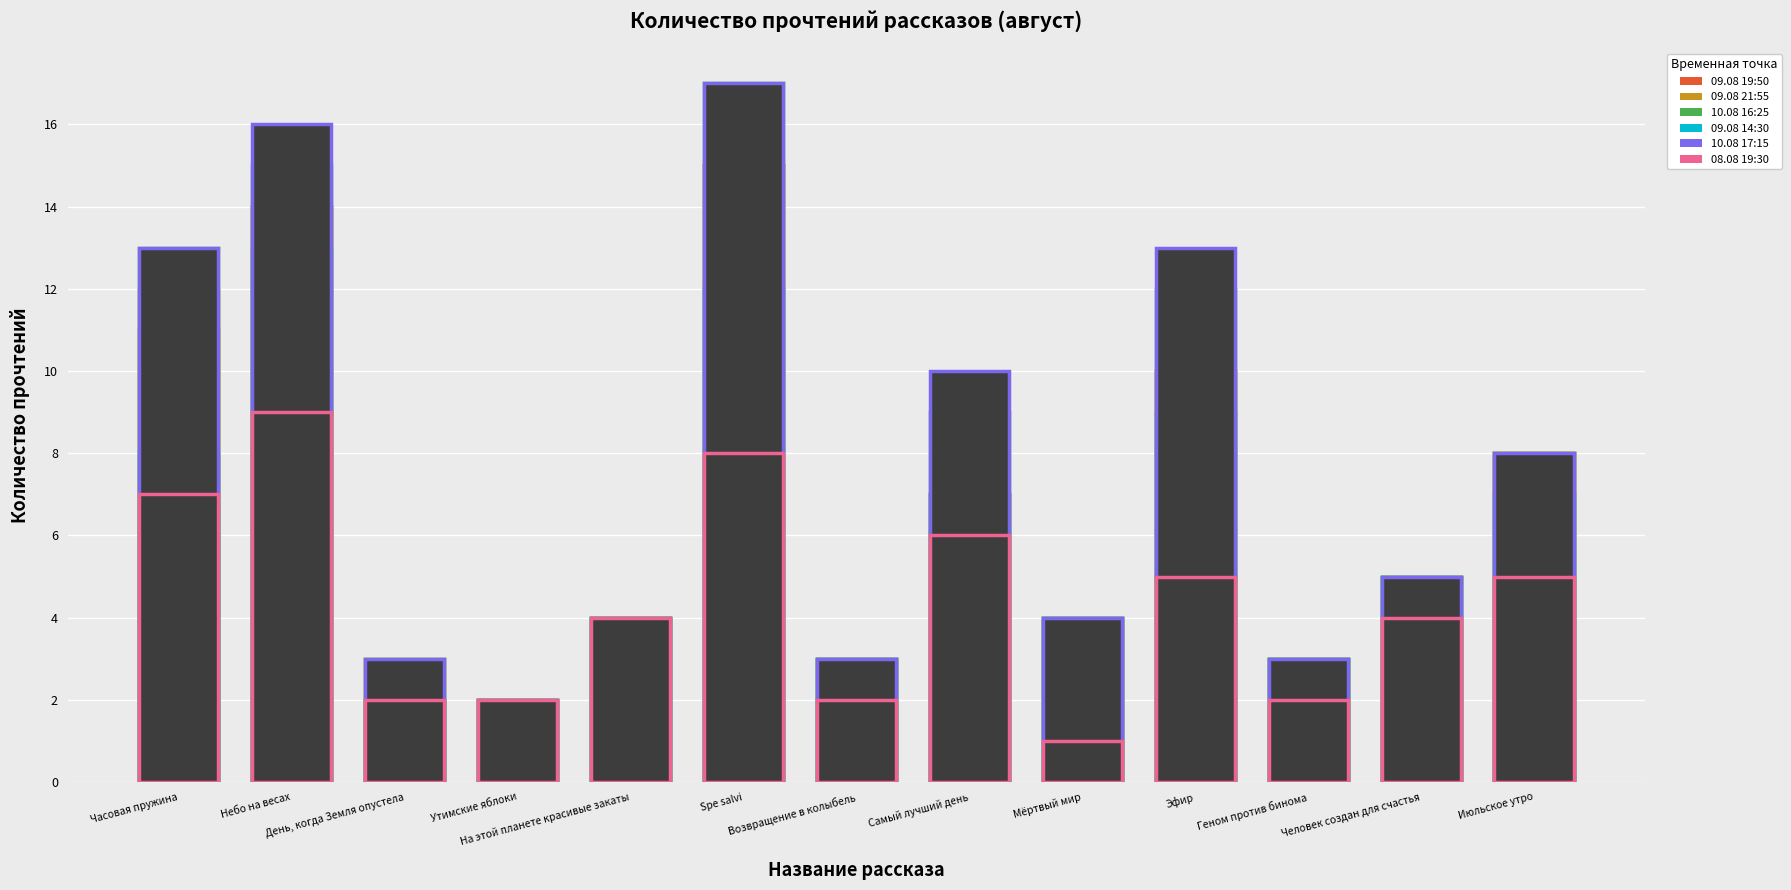

Reading left to right, list all the values displayed in this chart.

09.08 19:50: Часовая пружина=11	Небо на весах=14	День, когда Земля опустела=2	Утимские яблоки=2	На этой планете красивые закаты=4	Spe salvi=15	Возвращение в колыбель=3	Самый лучший день=7	Мёртвый мир=4	Эфир=10	Геном против бинома=3	Человек создан для счастья=5	Июльское утро=8
09.08 21:55: Часовая пружина=12	Небо на весах=14	День, когда Земля опустела=3	Утимские яблоки=2	На этой планете красивые закаты=4	Spe salvi=15	Возвращение в колыбель=3	Самый лучший день=7	Мёртвый мир=4	Эфир=10	Геном против бинома=3	Человек создан для счастья=5	Июльское утро=8
10.08 16:25: Часовая пружина=13	Небо на весах=15	День, когда Земля опустела=3	Утимские яблоки=2	На этой планете красивые закаты=4	Spe salvi=17	Возвращение в колыбель=3	Самый лучший день=9	Мёртвый мир=4	Эфир=12	Геном против бинома=3	Человек создан для счастья=5	Июльское утро=8
09.08 14:30: Часовая пружина=8	Небо на весах=13	День, когда Земля опустела=2	Утимские яблоки=2	На этой планете красивые закаты=4	Spe salvi=12	Возвращение в колыбель=3	Самый лучший день=7	Мёртвый мир=4	Эфир=9	Геном против бинома=3	Человек создан для счастья=5	Июльское утро=7
10.08 17:15: Часовая пружина=13	Небо на весах=16	День, когда Земля опустела=3	Утимские яблоки=2	На этой планете красивые закаты=4	Spe salvi=17	Возвращение в колыбель=3	Самый лучший день=10	Мёртвый мир=4	Эфир=13	Геном против бинома=3	Человек создан для счастья=5	Июльское утро=8
08.08 19:30: Часовая пружина=7	Небо на весах=9	День, когда Земля опустела=2	Утимские яблоки=2	На этой планете красивые закаты=4	Spe salvi=8	Возвращение в колыбель=2	Самый лучший день=6	Мёртвый мир=1	Эфир=5	Геном против бинома=2	Человек создан для счастья=4	Июльское утро=5